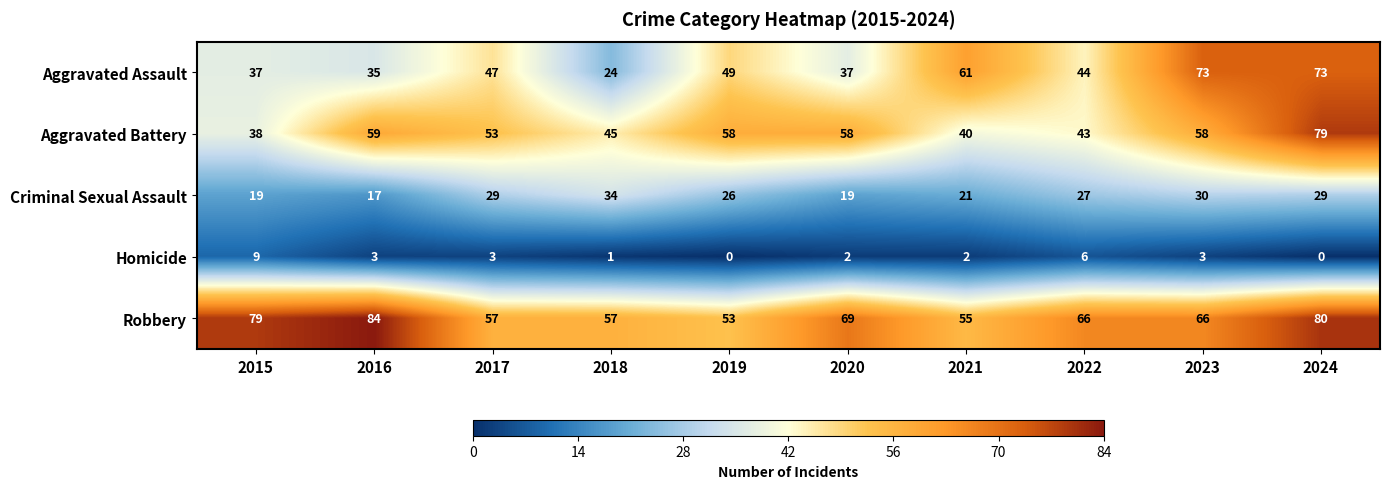

What is the sum of the Homicide values at 2020 and 2023?

5